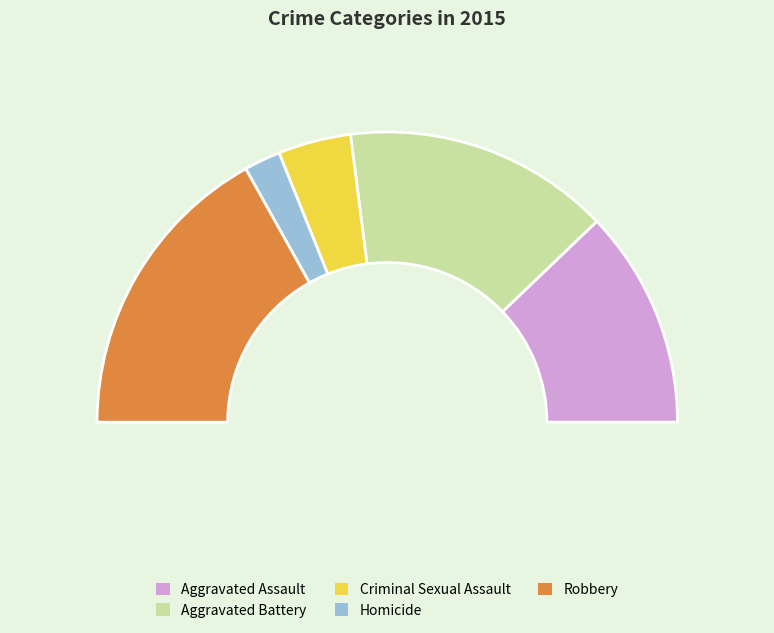

To the nearest percent, what is the difference between the largest and smallest slice percentages?

30%